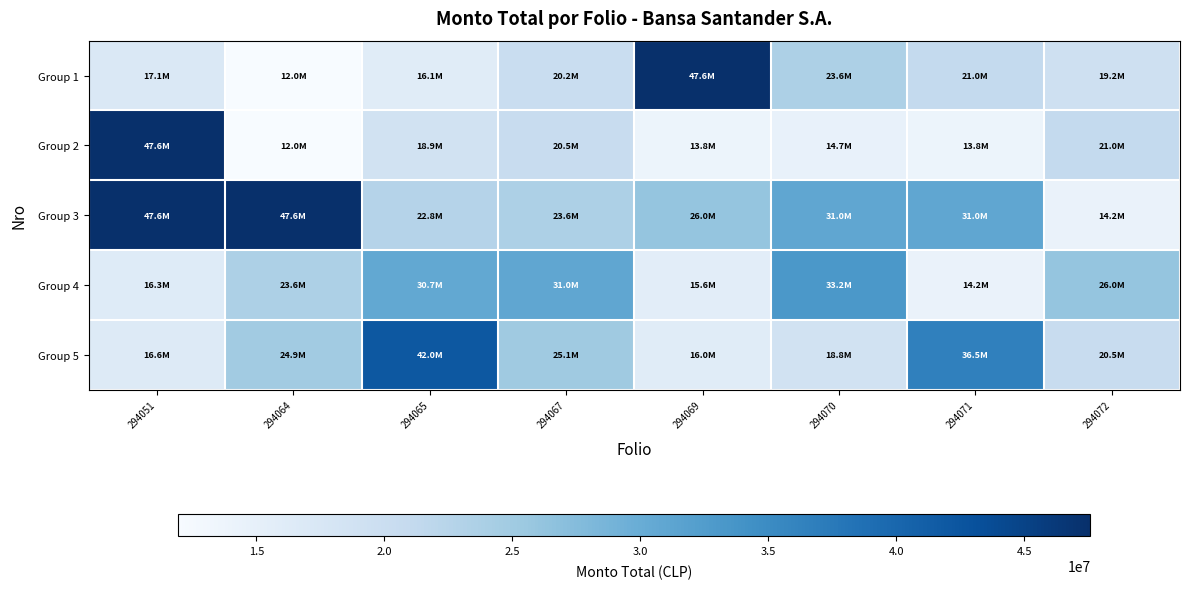

Between 294070 and 294072, which series saw the biggest shift?

Group 3